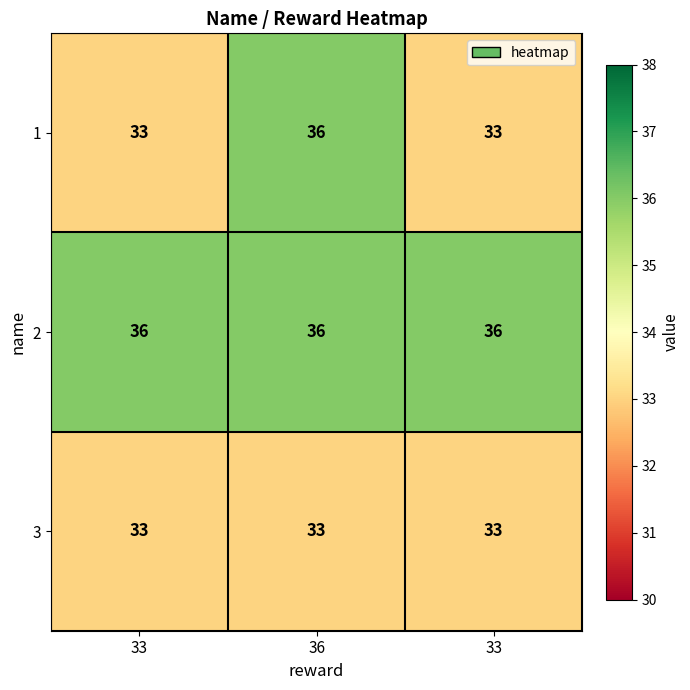

List the series in order of their overall mean, lowest first.

3, 1, 2